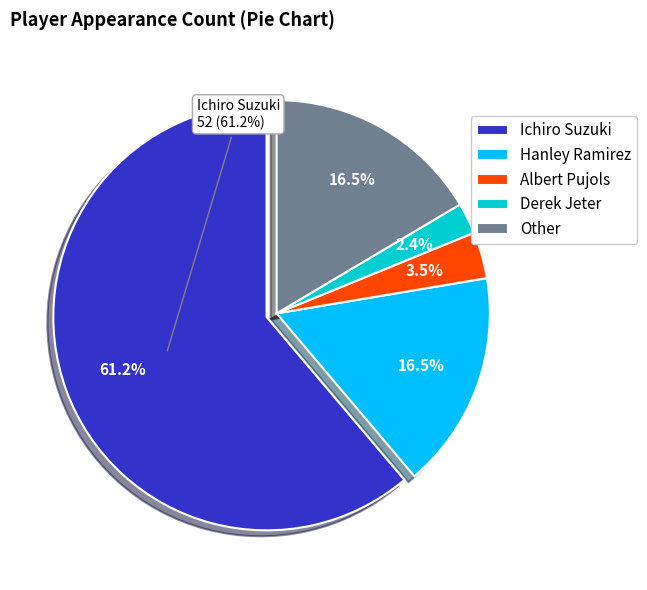

Is Hanley Ramirez the majority of the pie?

No